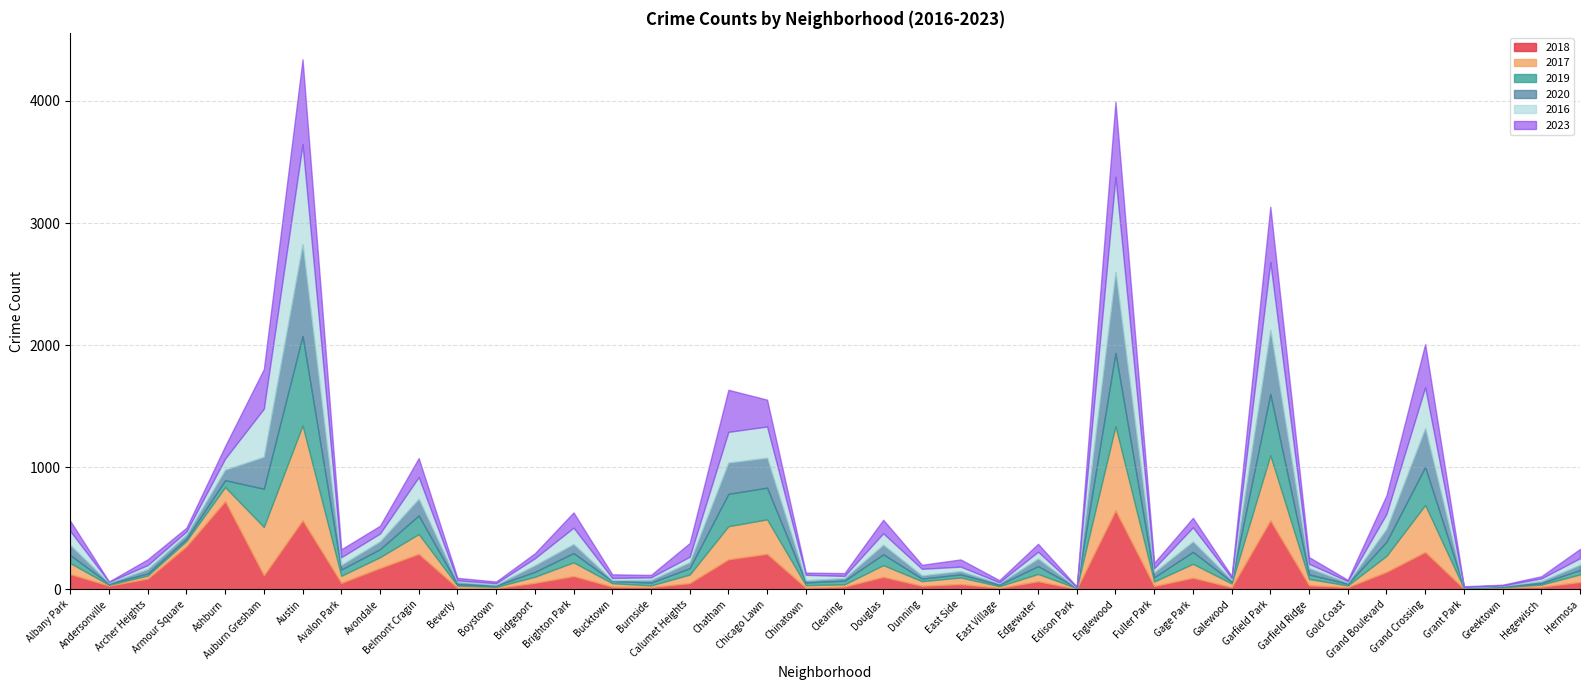

How many data points does each series have?

40